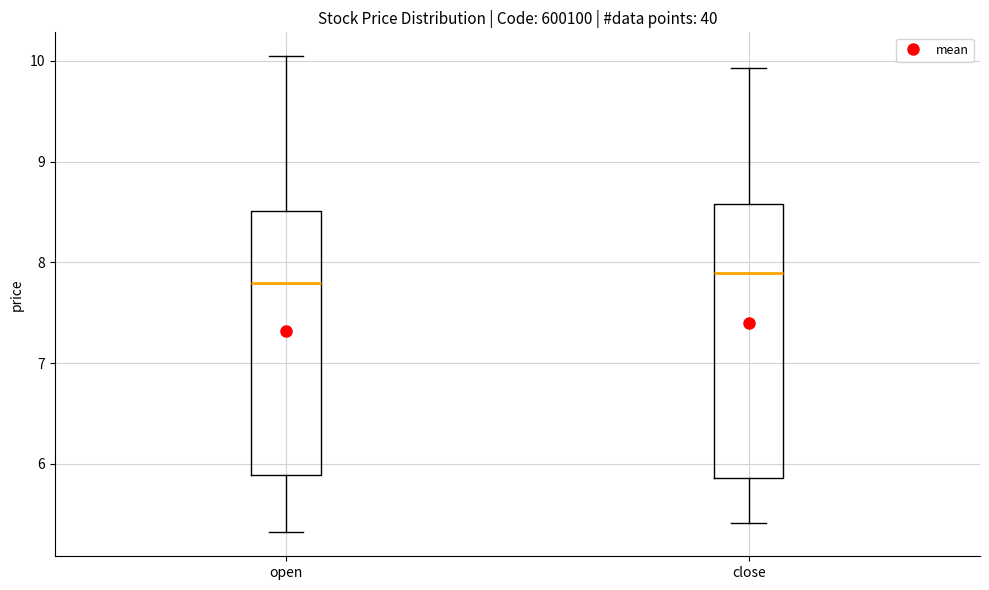

Reading left to right, read every box against the y-axis: the position of its median line, the range the box covers, and the ends of its whiskers. The values are not printed on the chart, so give them approximately, as read against the axis.

open: median 7.8, box 5.9 to 8.5, whiskers 5.3 to 10.0
close: median 7.9, box 5.9 to 8.6, whiskers 5.4 to 9.9